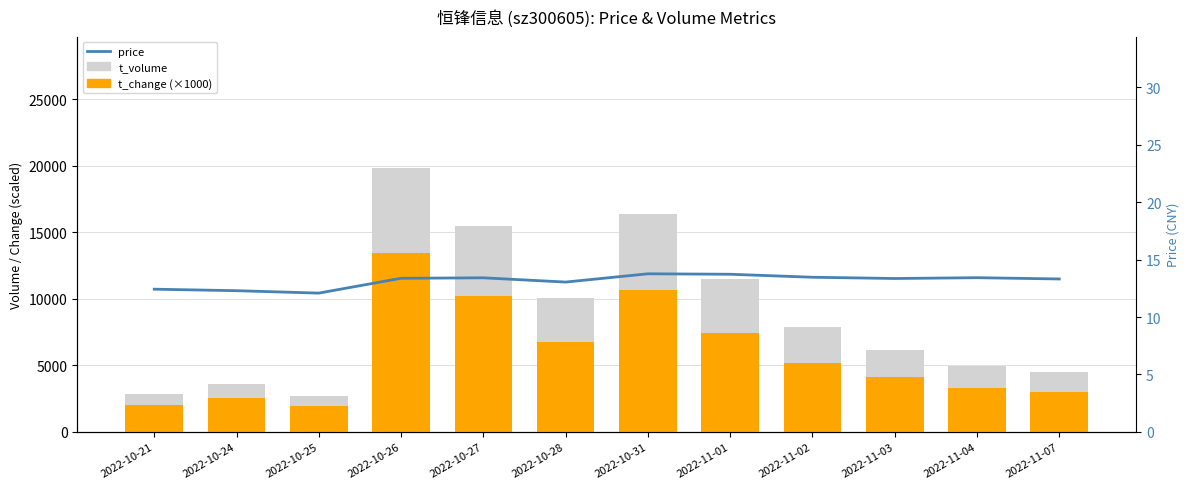

Which series has the widest spread of values?

t_volume